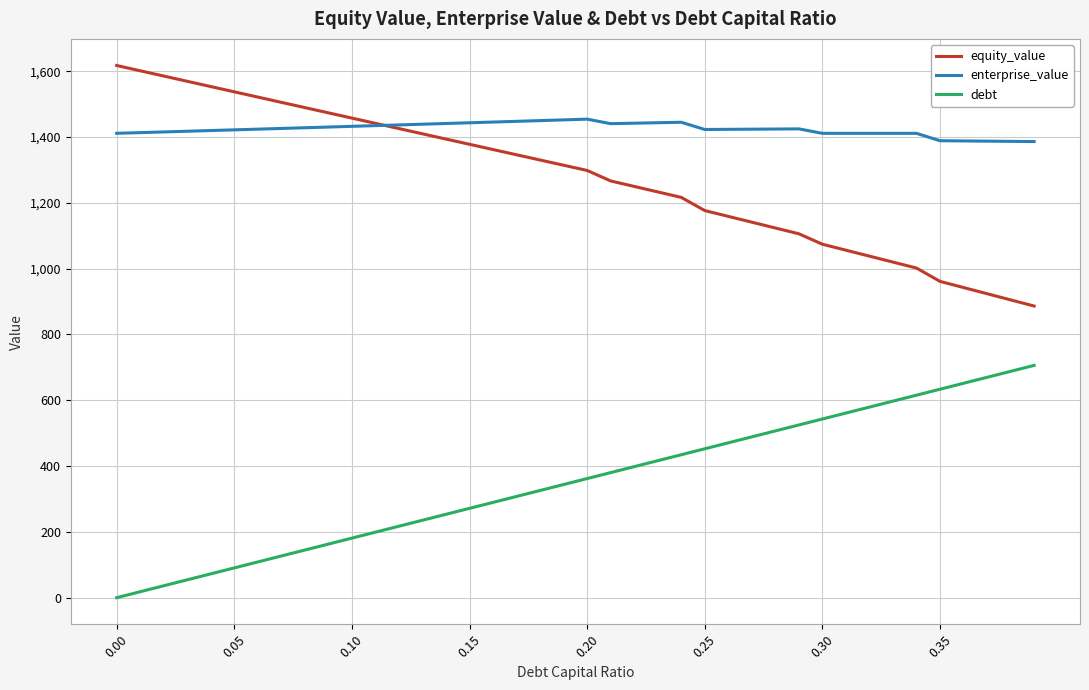

What is the maximum value shown in the chart?

1617.5